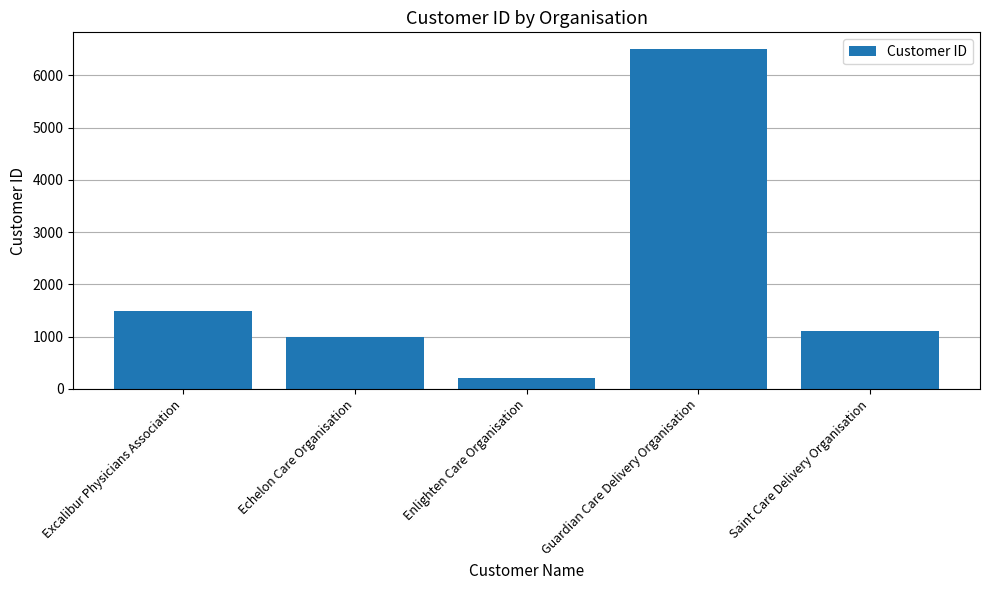

The chart shows a value of 6500 at Guardian Care Delivery Organisation. True or false?

True